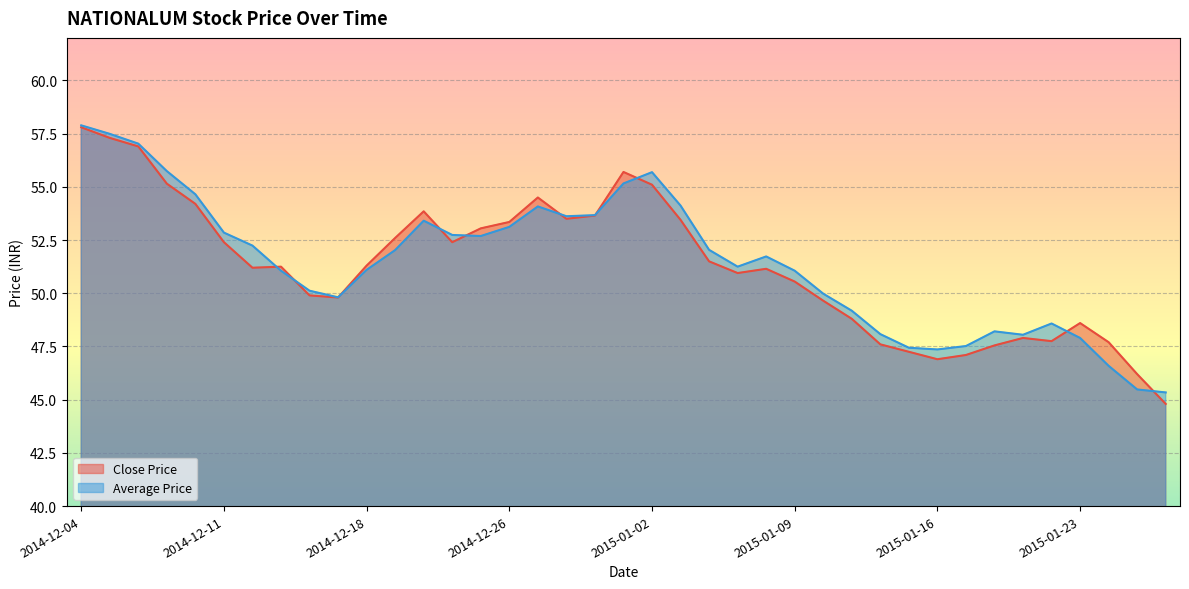

Where is the first local maximum for Average Price?

2014-12-22